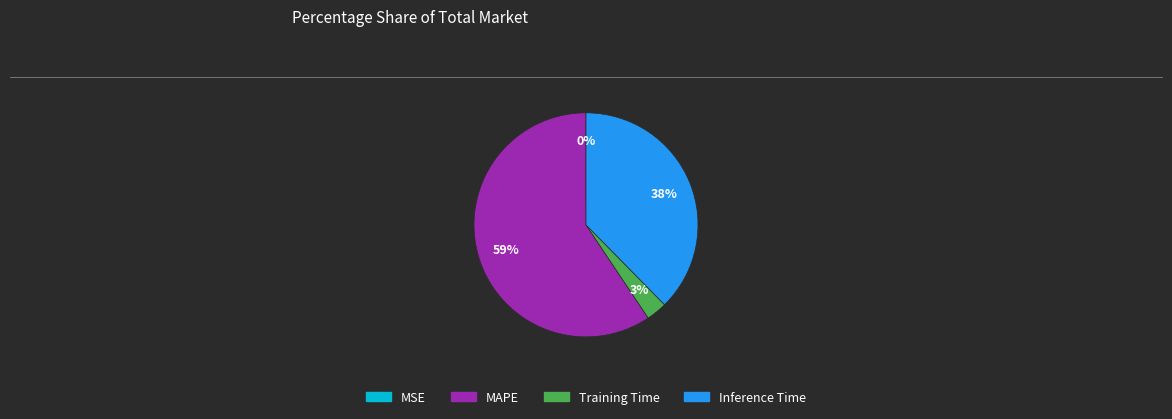

Do MAPE and Inference Time together represent more than half of the pie?

Yes